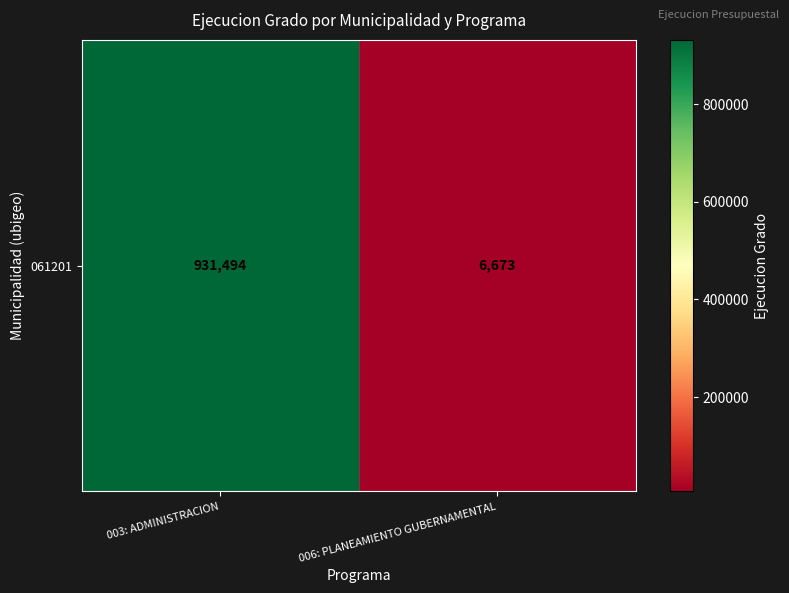

Rank the categories by value from highest to lowest.

003: ADMINISTRACION, 006: PLANEAMIENTO GUBERNAMENTAL